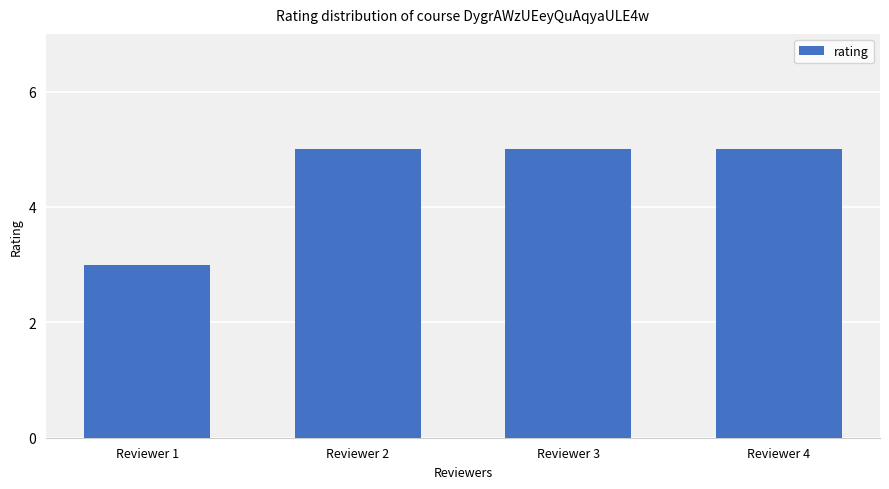

Between Reviewer 4 and Reviewer 1, which is larger?

Reviewer 4